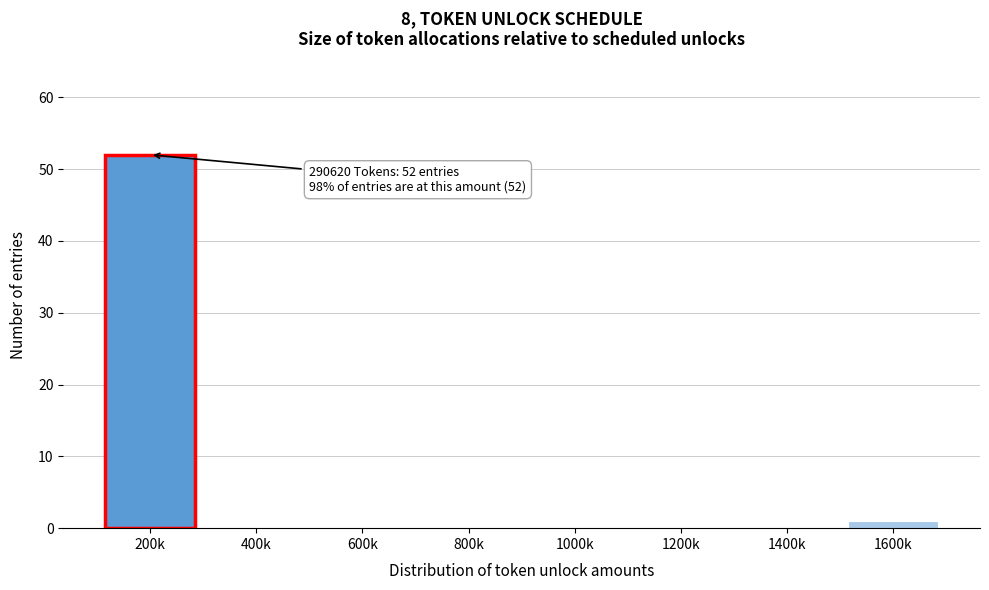

Reading left to right, list all the values displayed in this chart.

200k=52	400k=0	600k=0	800k=0	1000k=0	1200k=0	1400k=0	1600k=1